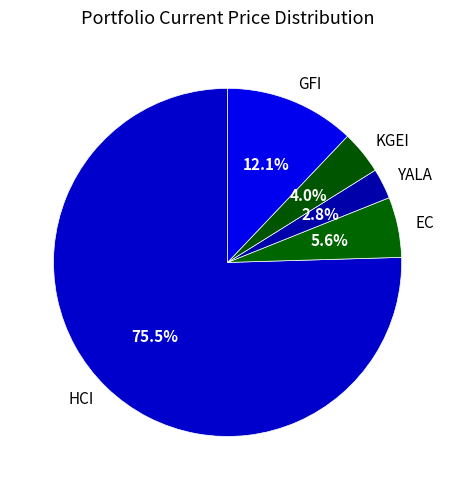

Count the number of slices in the pie.

5